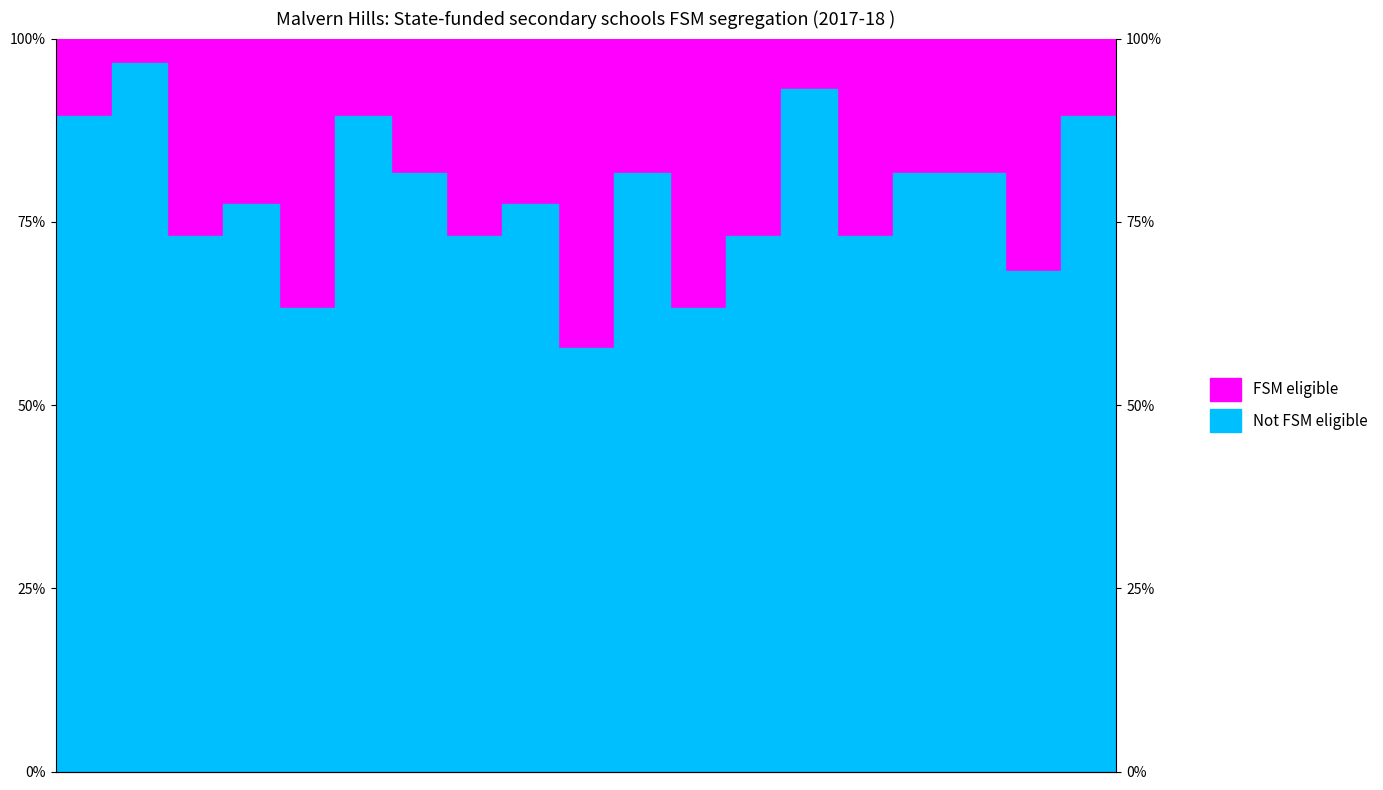

The chart shows a value of 27.9 at 12. True or false?

False